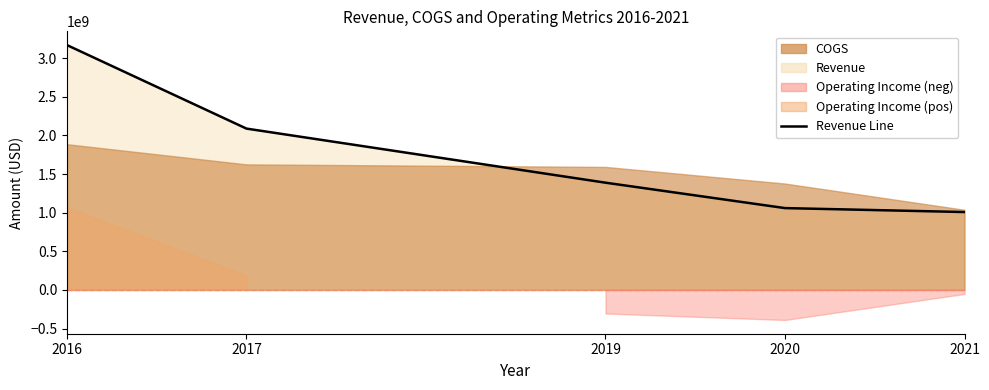

What value does the data have at 2020, to the nearest 10?

1059000000